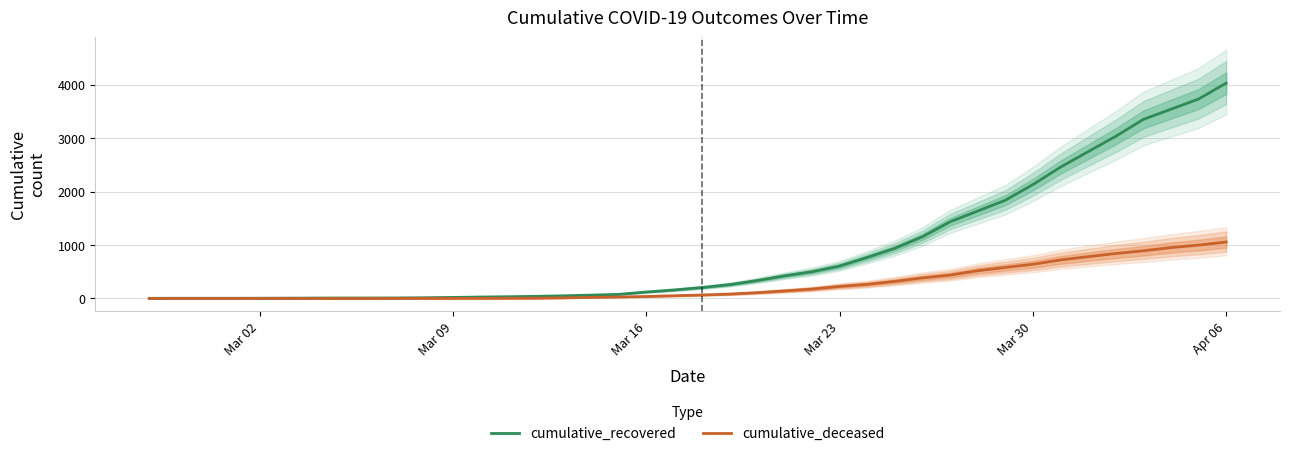

How many lines are shown in the chart?

2